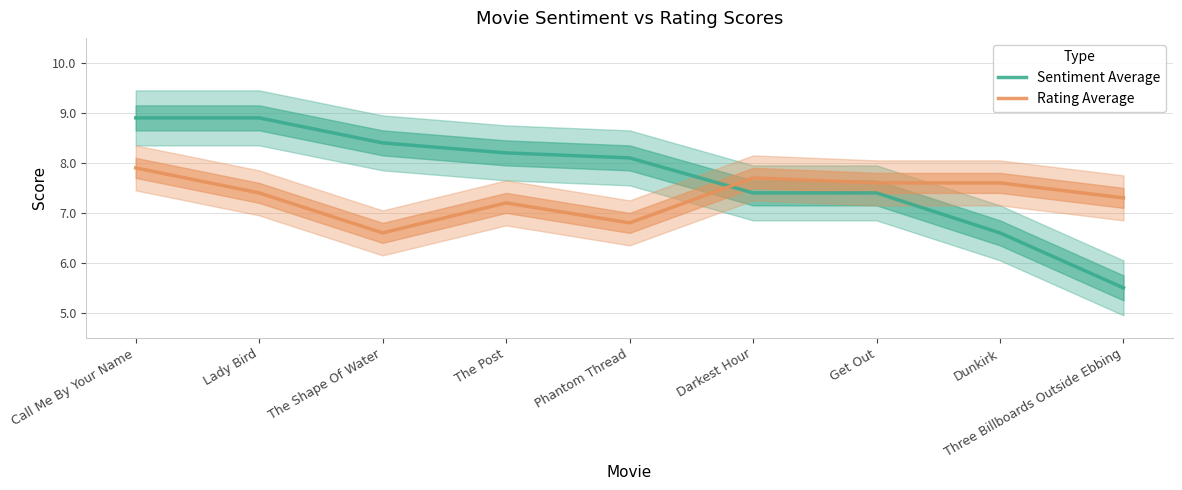

True or false: Rating Average has more than 0 points higher than both neighbors.

True